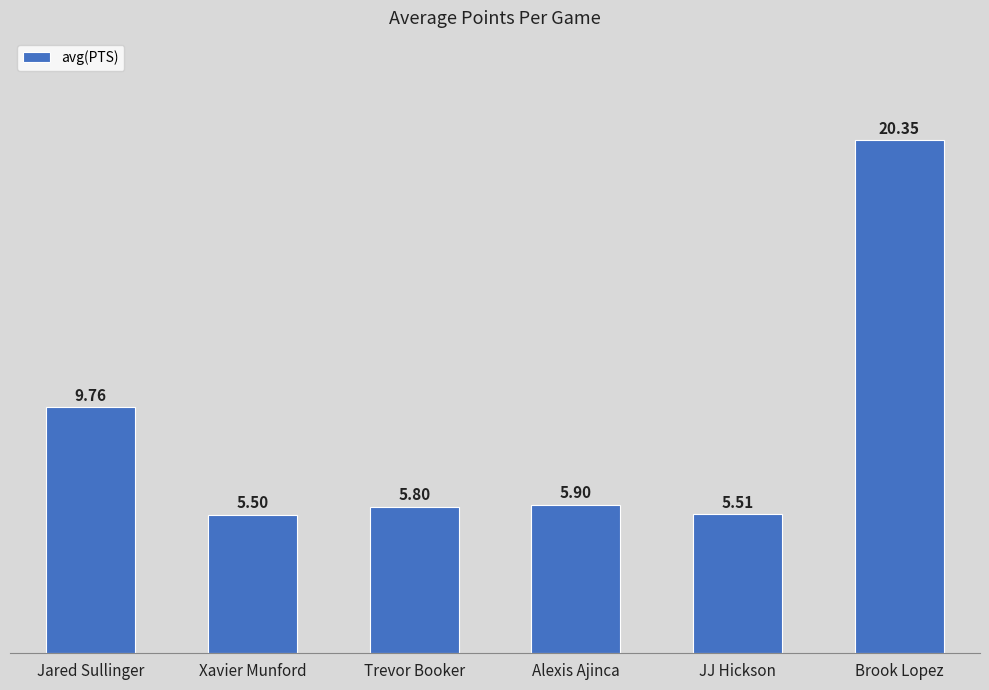

Is it true that the value at Alexis Ajinca is 5.9?

True